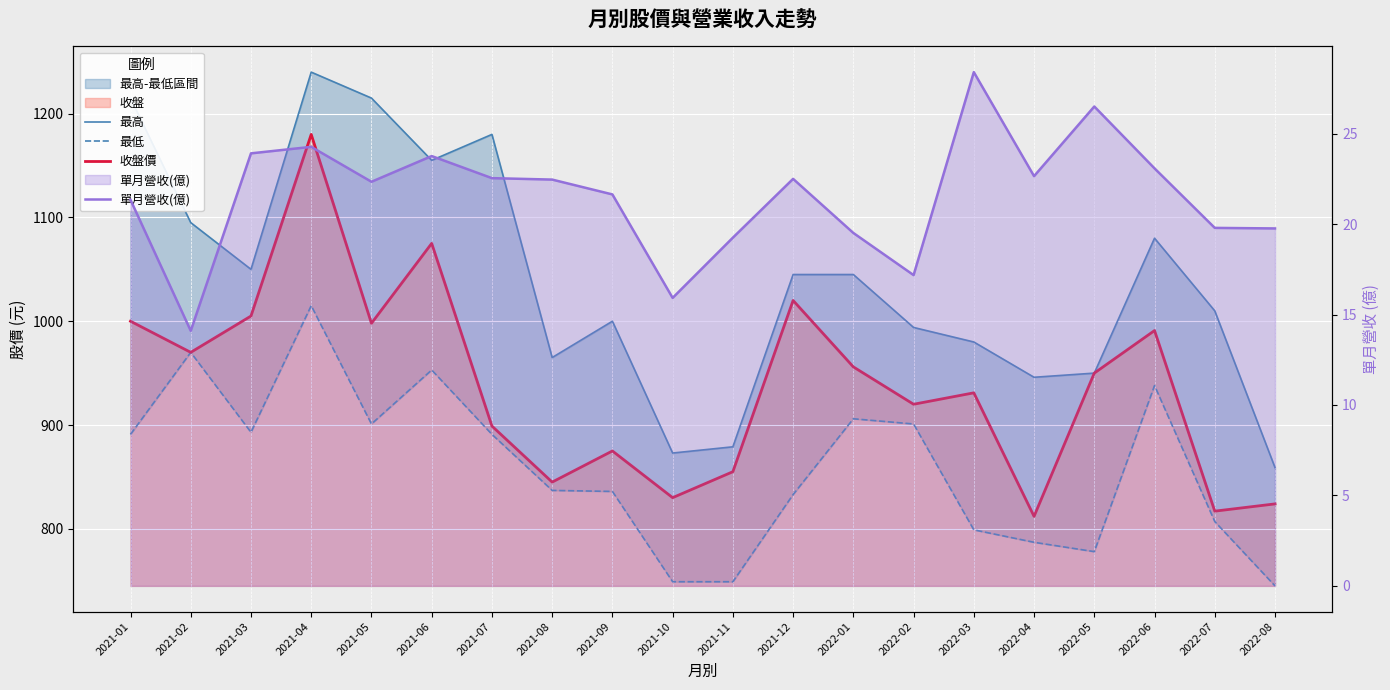

True or false: 收盤價 has more than 2 points higher than both neighbors.

True